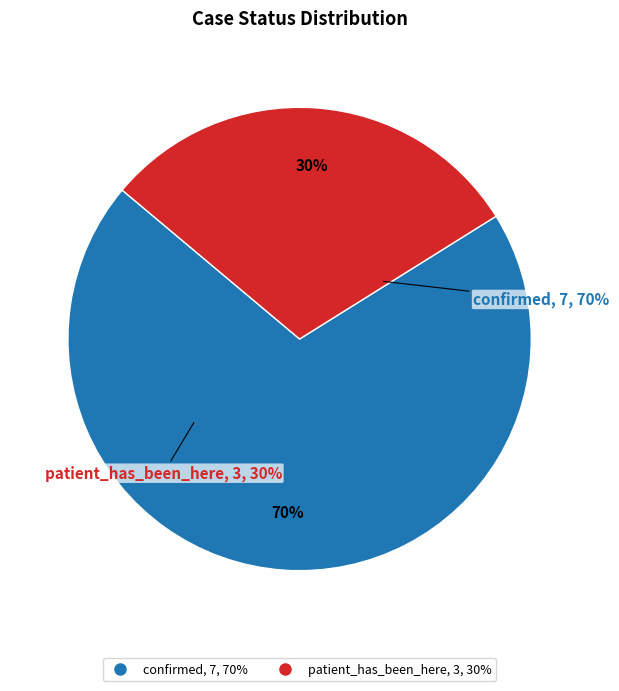

The confirmed slice represents 70% of the pie. True or false?

True